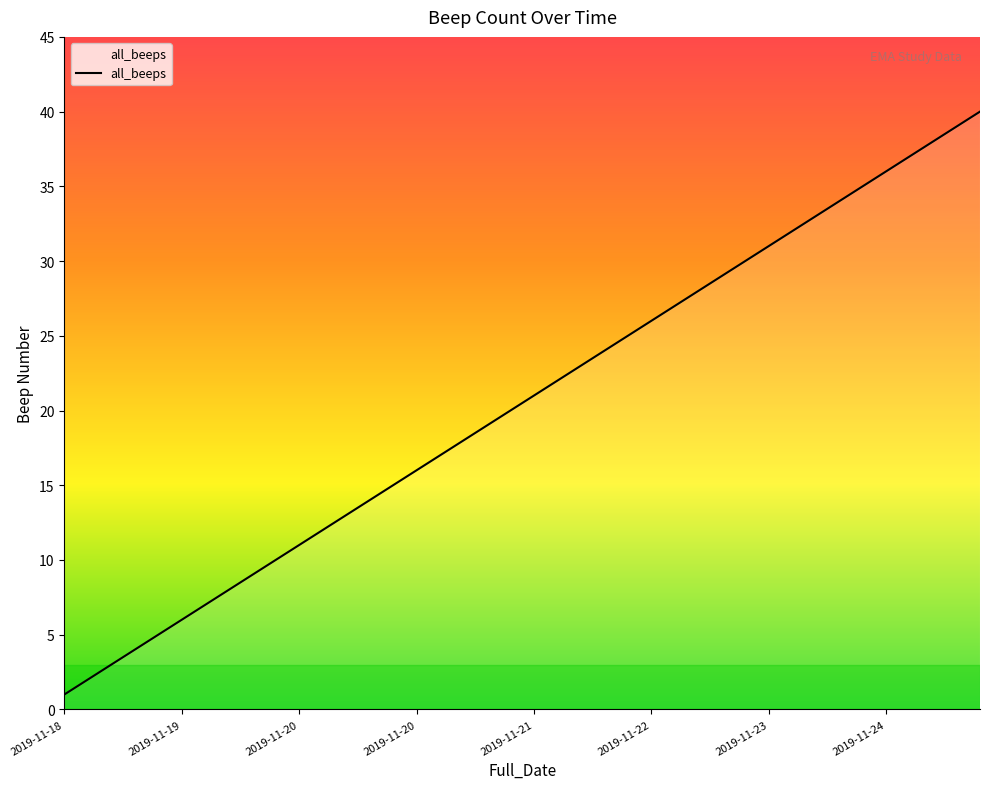

How many lines are shown in the chart?

1